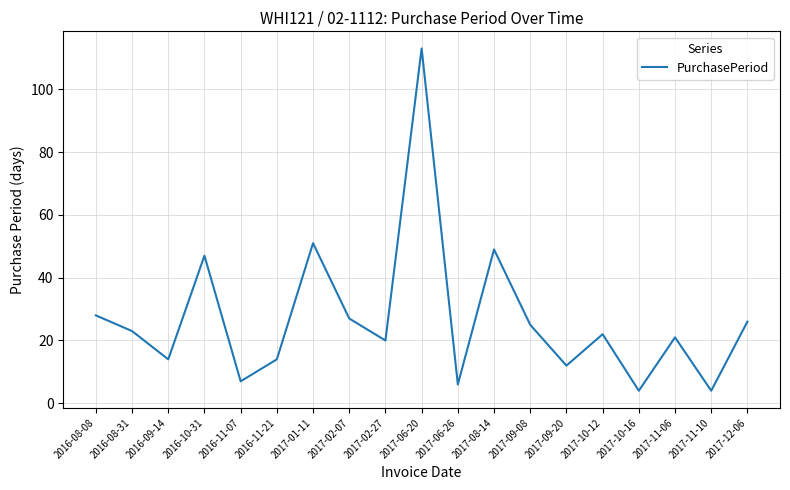

What is the change in value from 2016-08-08 to 2016-10-31?

+19